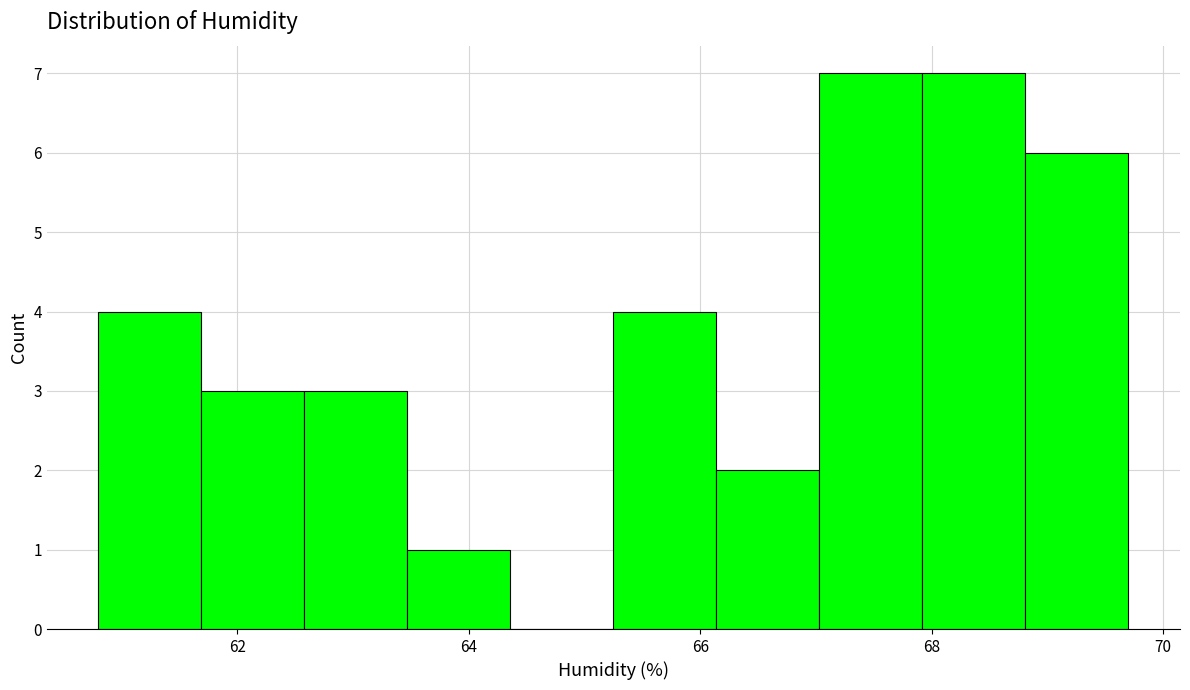

Reading left to right, transcribe this chart: for each bar, give the range it covers on the x-axis and its height. Neither the bar edges nor the heights are printed on the chart, so give them approximately, as read against the axes.

60.8 to 61.6: 4
61.6 to 62.6: 3
62.6 to 63.4: 3
63.4 to 64.4: 1
64.4 to 65.2: 0
65.2 to 66.2: 4
66.2 to 67.0: 2
67.0 to 68.0: 7
68.0 to 68.8: 7
68.8 to 69.8: 6